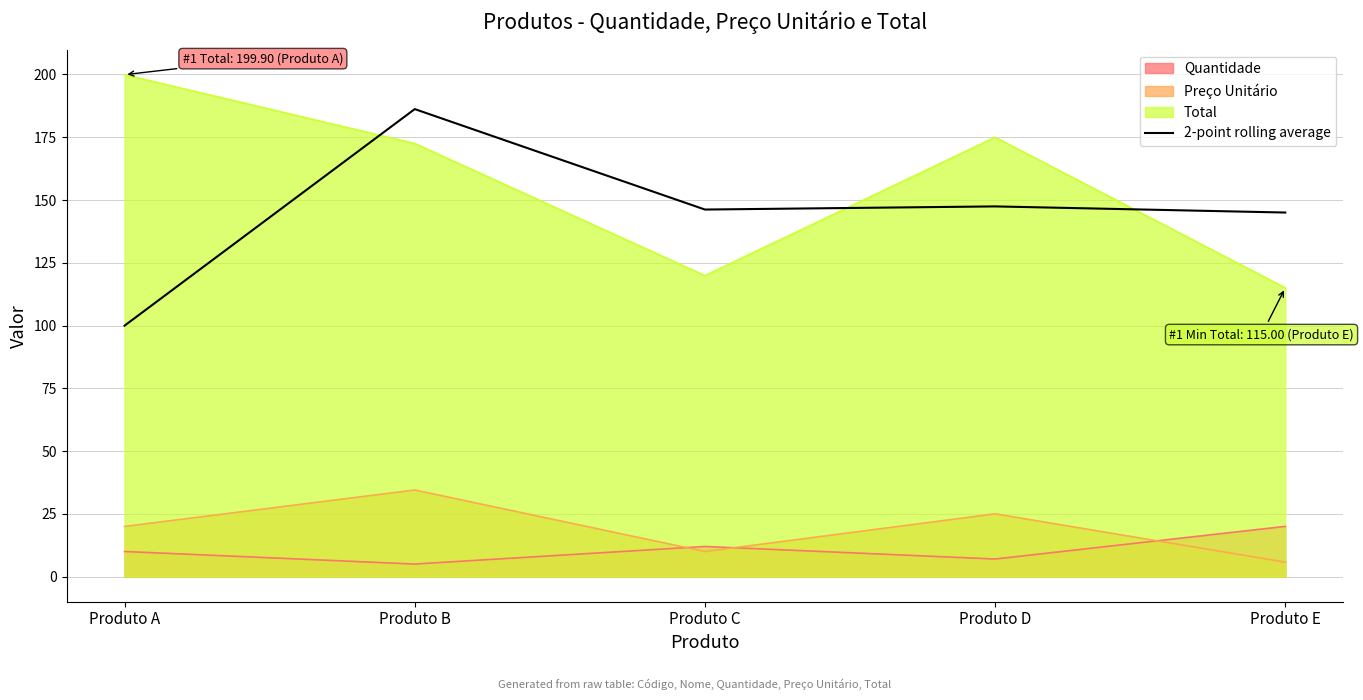

What is the difference between the highest and lowest values at Produto B?

181.2